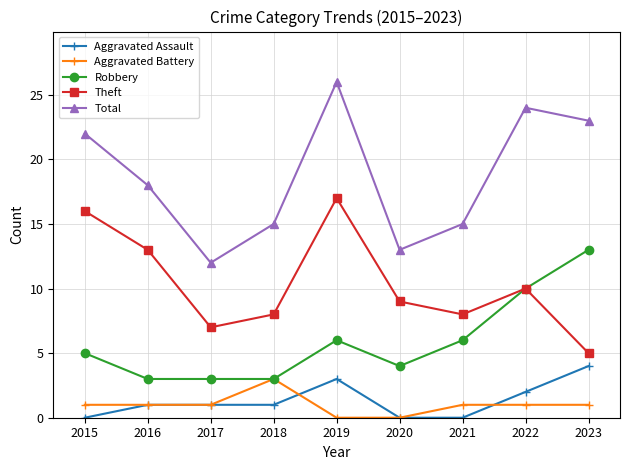

Where is Total nearest to the value 19?

2016